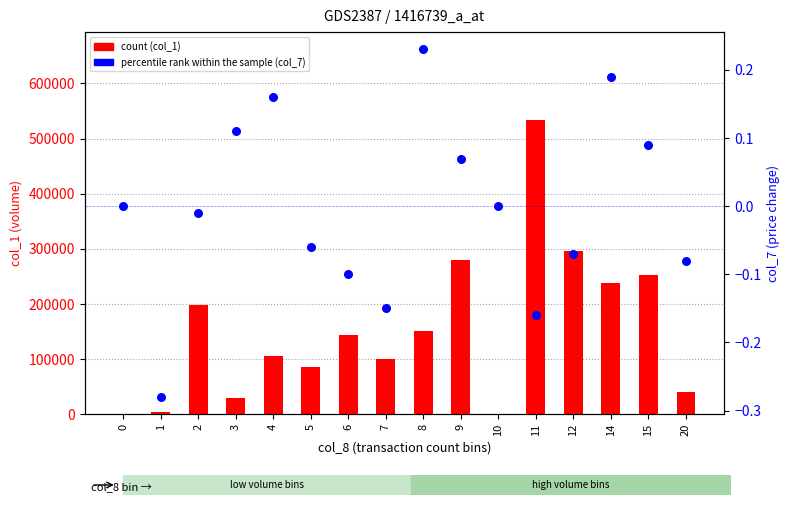

Which series has the widest spread of Y values?

count (col_1)